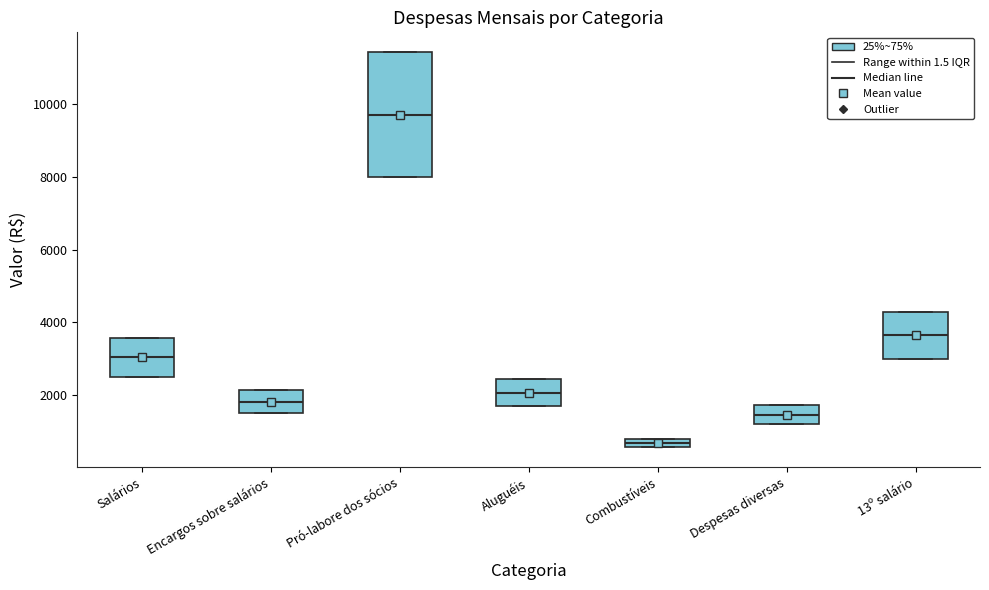

Comparing the boxes themselves (not the whiskers), which one is the tallest?

Pró-labore dos sócios